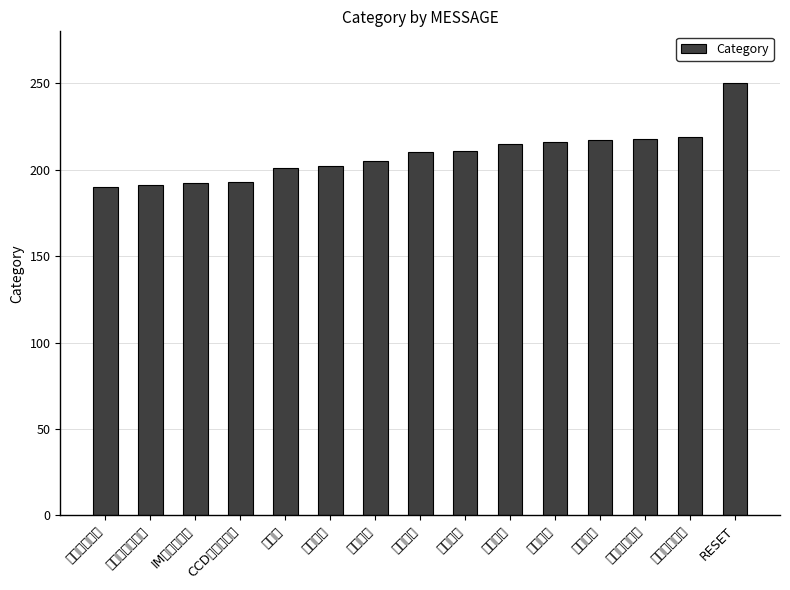

What is the label of the 15th bar from the left?

RESET